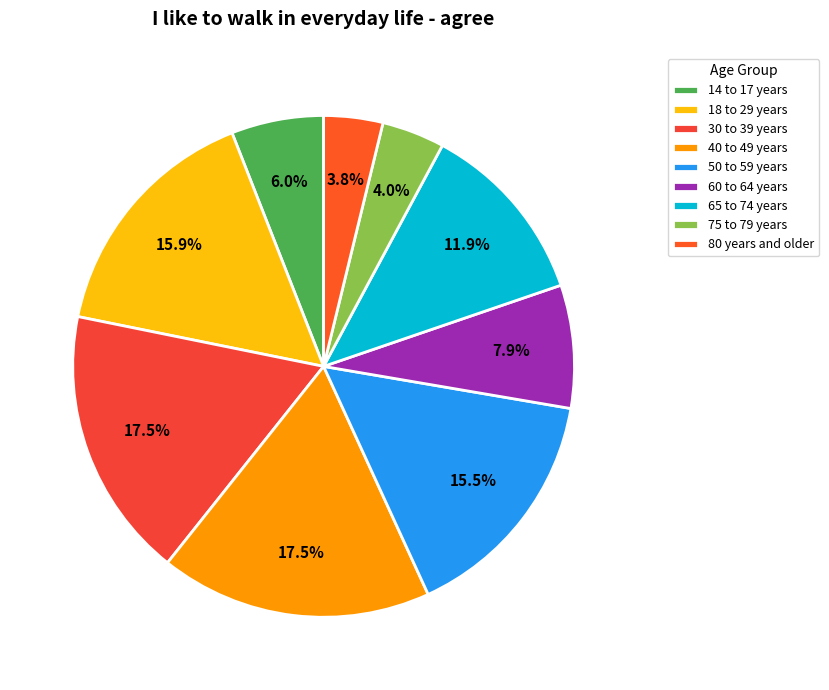

Does any single category account for the majority?

No